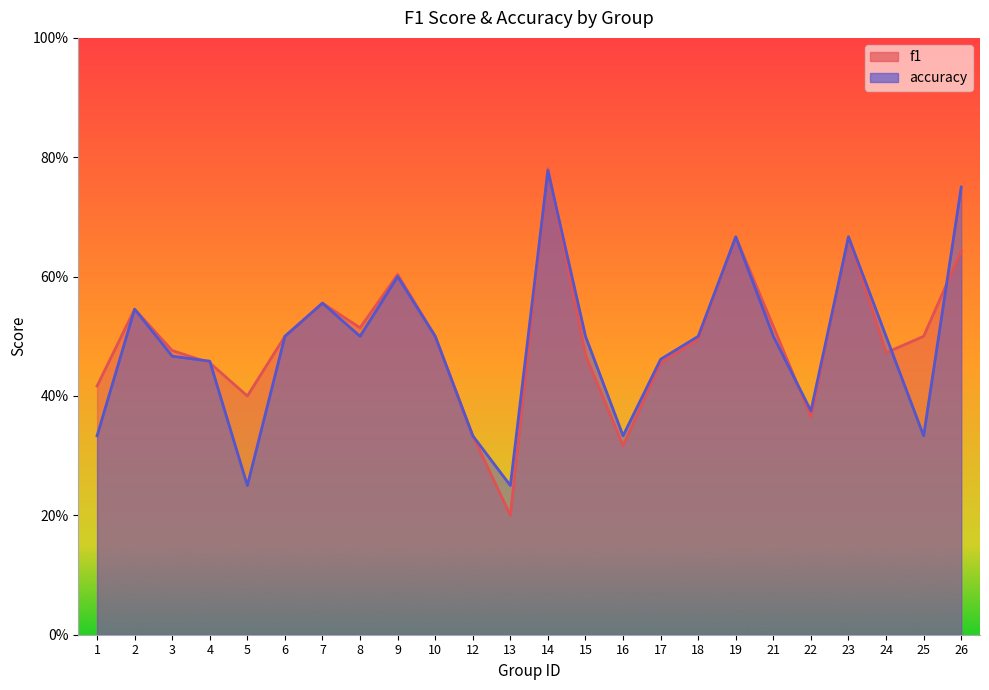

At how many categories does at least one series exceed 0?

24